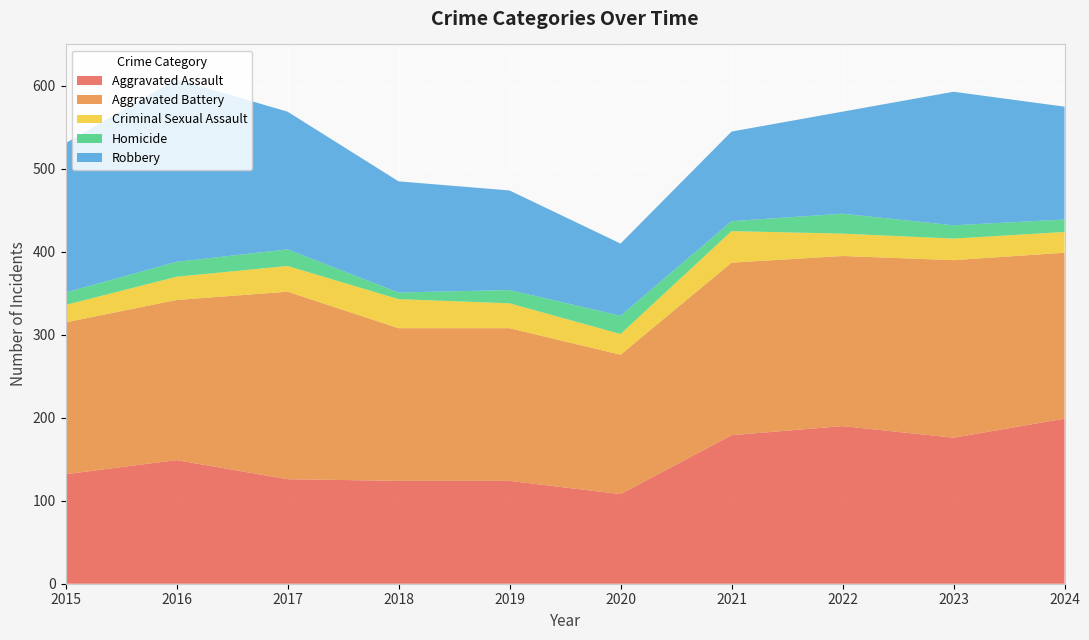

Reading right to left, what are all the values shown in this chart?

Aggravated Assault: 2024=199	2023=176	2022=190	2021=179	2020=108	2019=124	2018=124	2017=126	2016=149	2015=132
Aggravated Battery: 2024=200	2023=214	2022=205	2021=208	2020=168	2019=184	2018=184	2017=226	2016=193	2015=183
Criminal Sexual Assault: 2024=25	2023=26	2022=27	2021=38	2020=25	2019=30	2018=35	2017=31	2016=28	2015=21
Homicide: 2024=15	2023=16	2022=24	2021=12	2020=22	2019=16	2018=8	2017=20	2016=18	2015=15
Robbery: 2024=136	2023=161	2022=123	2021=108	2020=87	2019=120	2018=134	2017=166	2016=220	2015=180